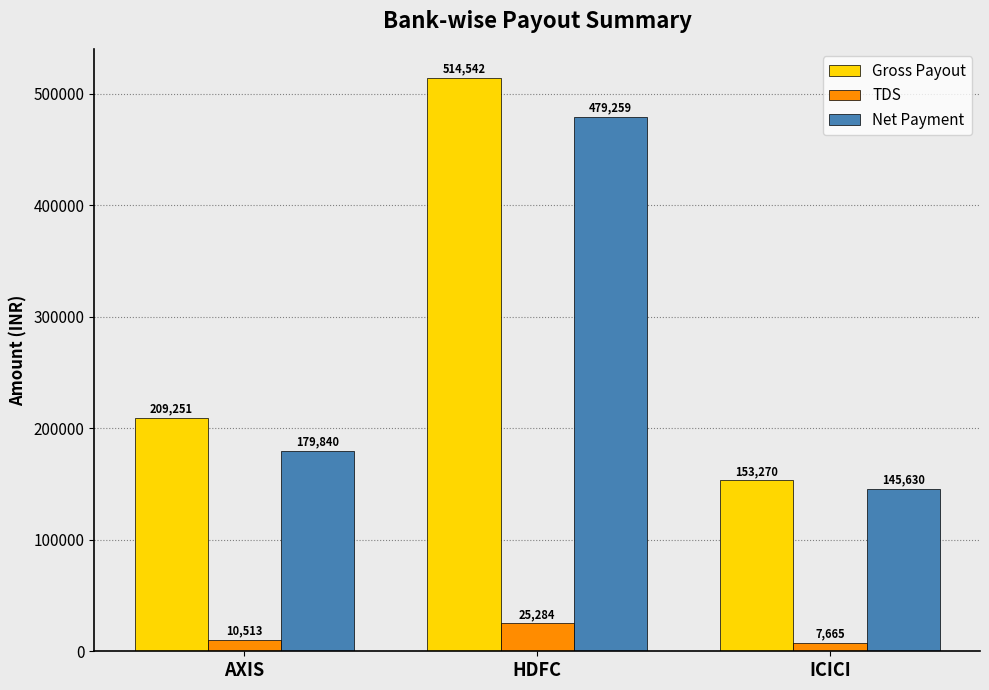

What is the minimum value shown in the chart?

7664.8